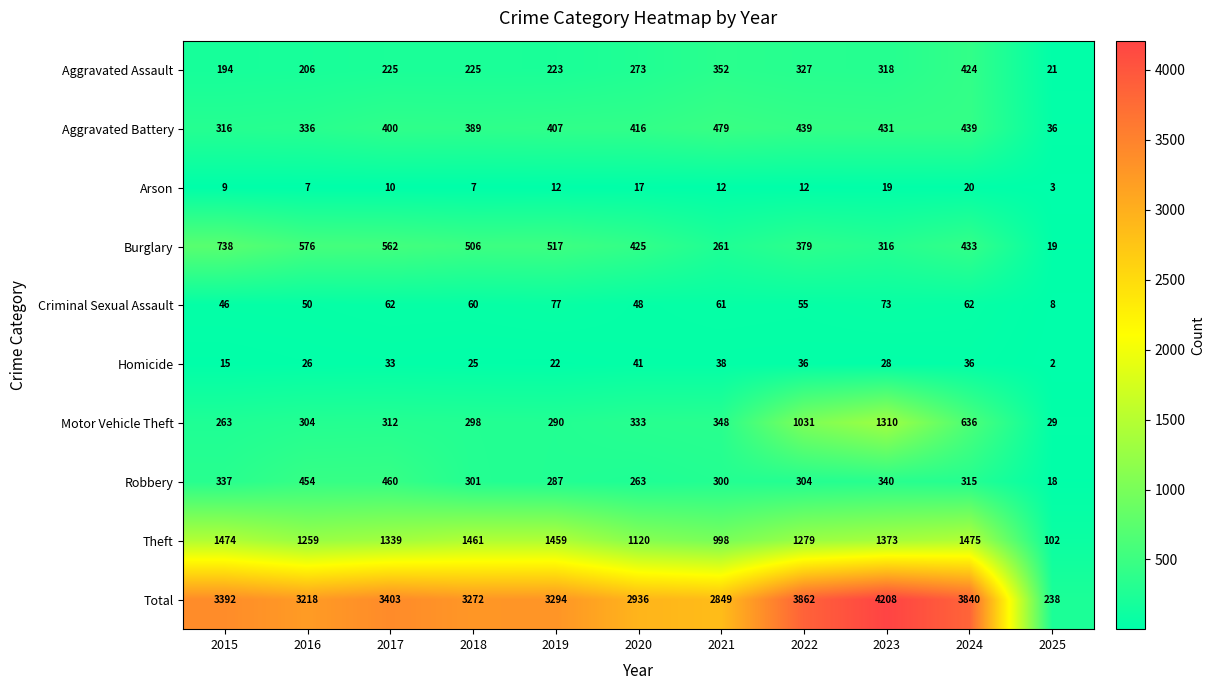

At how many categories does at least one series exceed 4104?

1